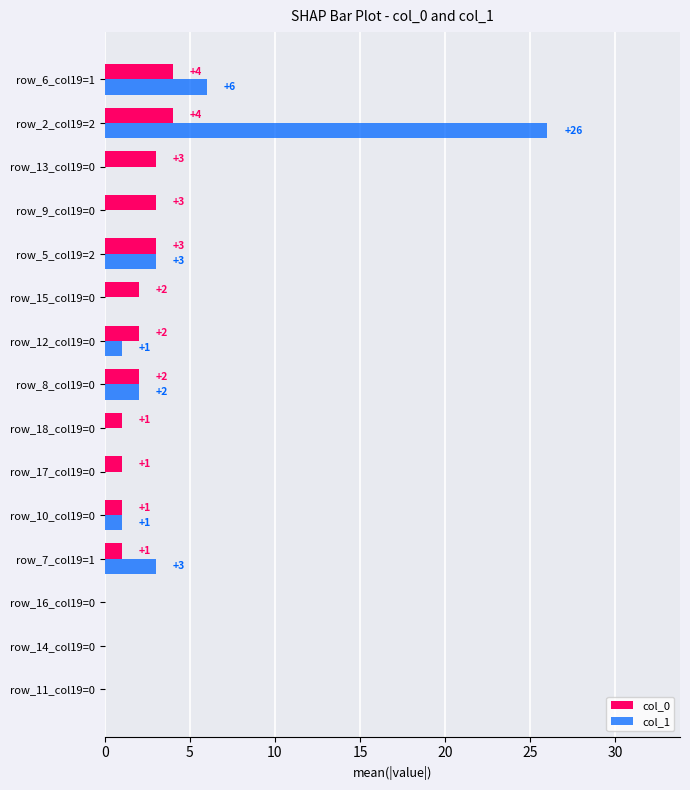

What is the total value across all series at row_7_col19=1?

4